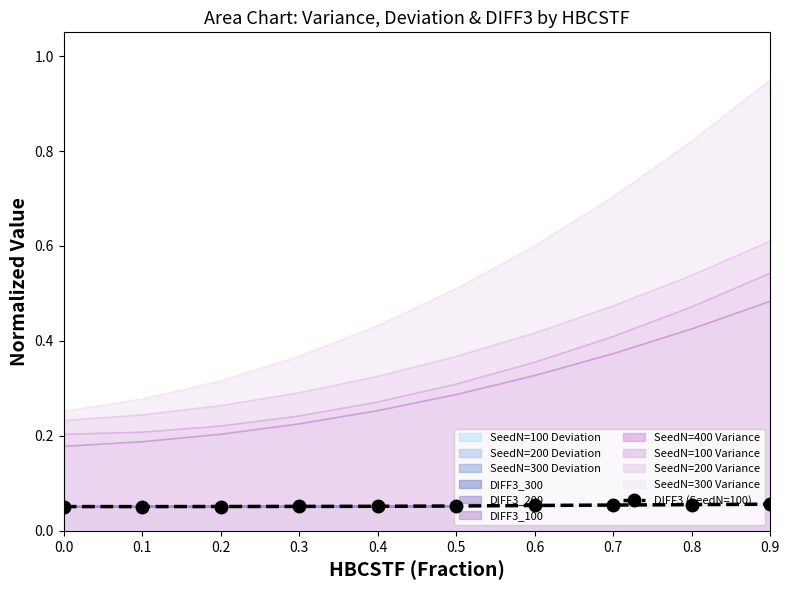

What is the minimum value shown in the chart?

0.1